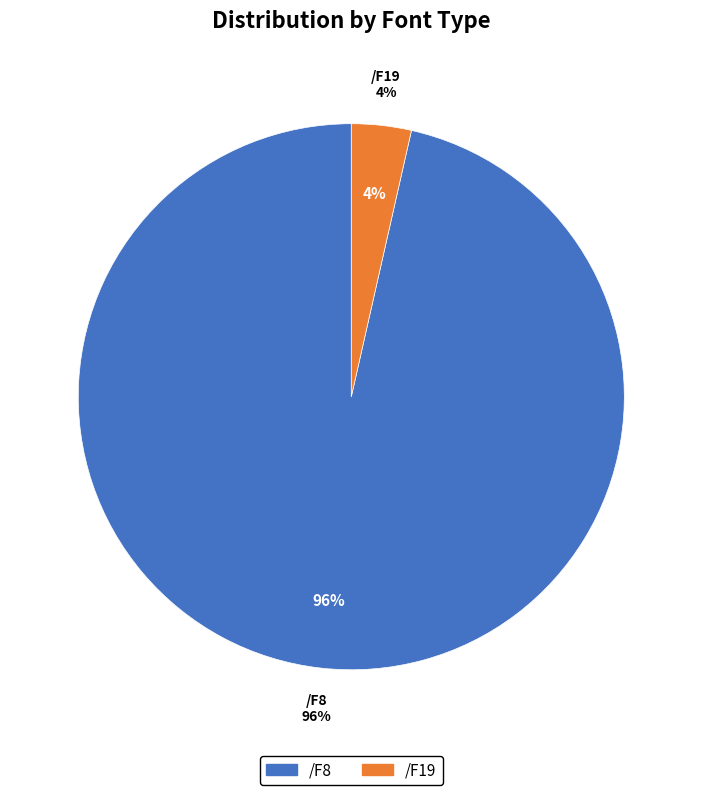

To the nearest percent, what is the average slice percentage?

50%